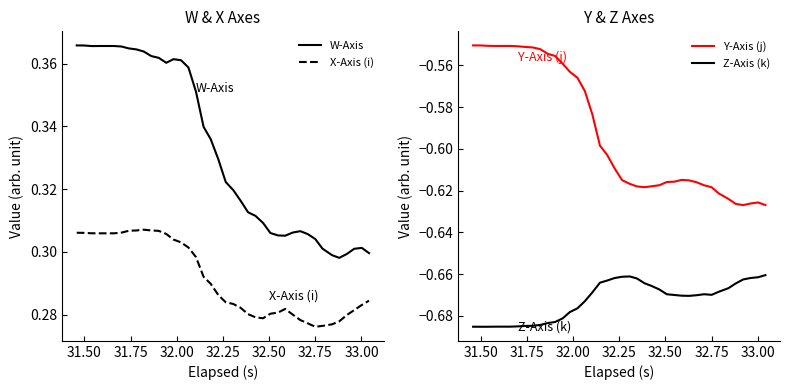

True or false: X-Axis (i) and W-Axis intersect in this chart.

False